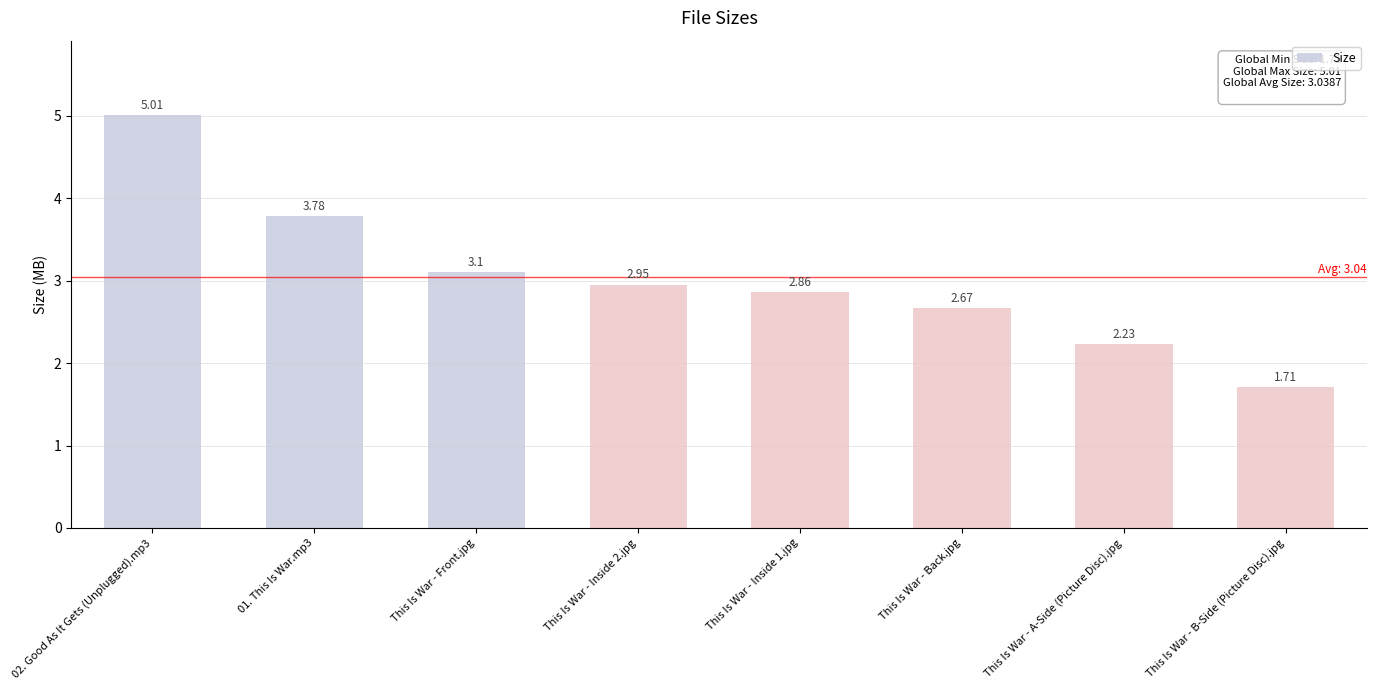

What is the label of the 7th bar from the left?

This Is War - A-Side (Picture Disc).jpg